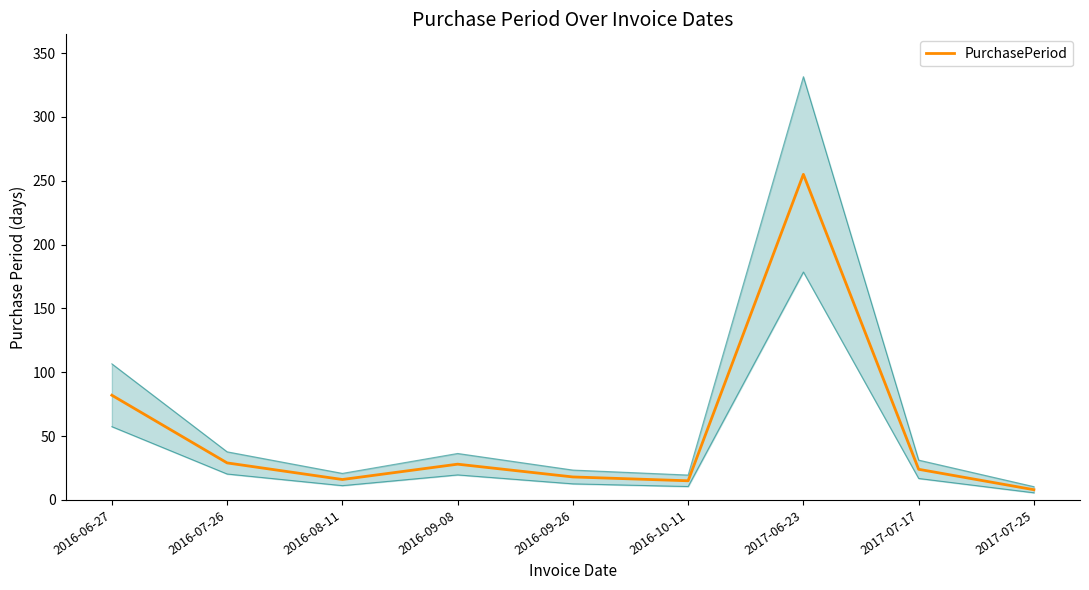

Is this an area chart (filled region under the line)?

No